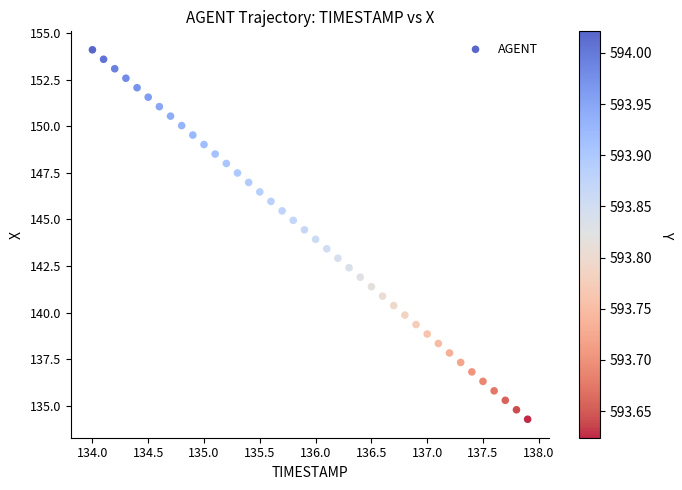

What is the range of Y values (max minus min)?

19.8